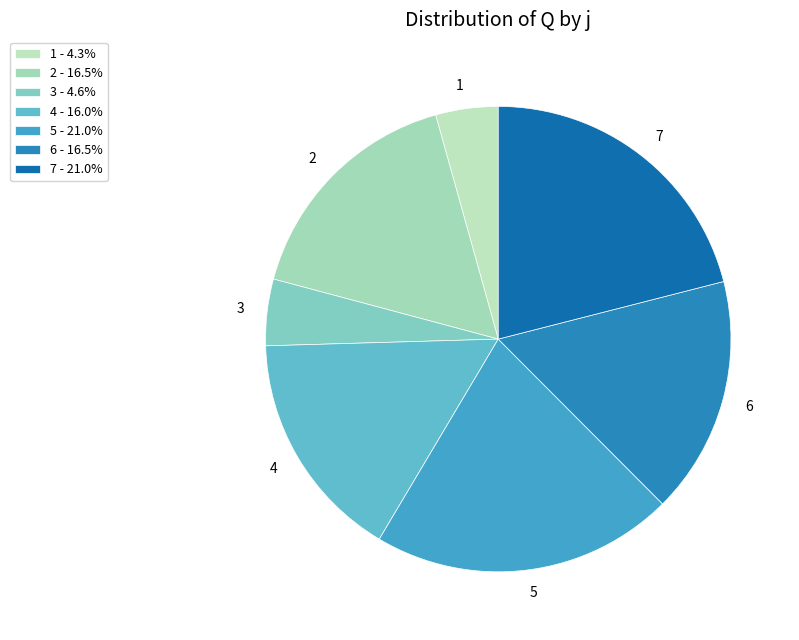

How many slices are in this pie chart?

7